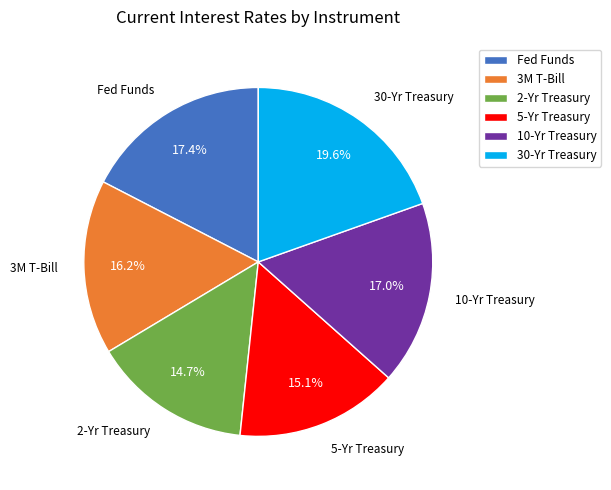

To the nearest percent, what percentage of the pie is 3M T-Bill?

16%